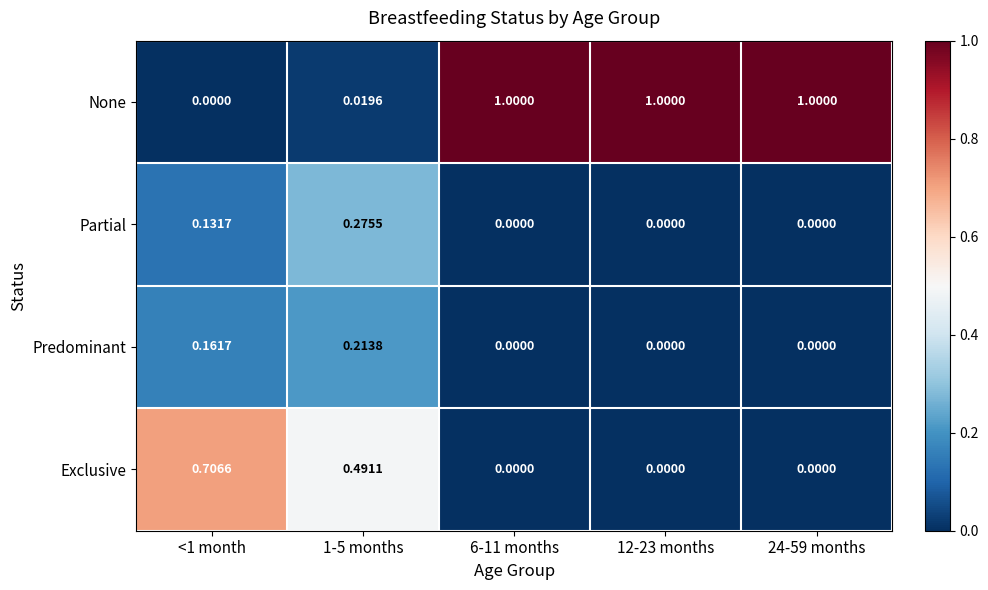

Between 1-5 months and 6-11 months, which series saw the biggest shift?

None